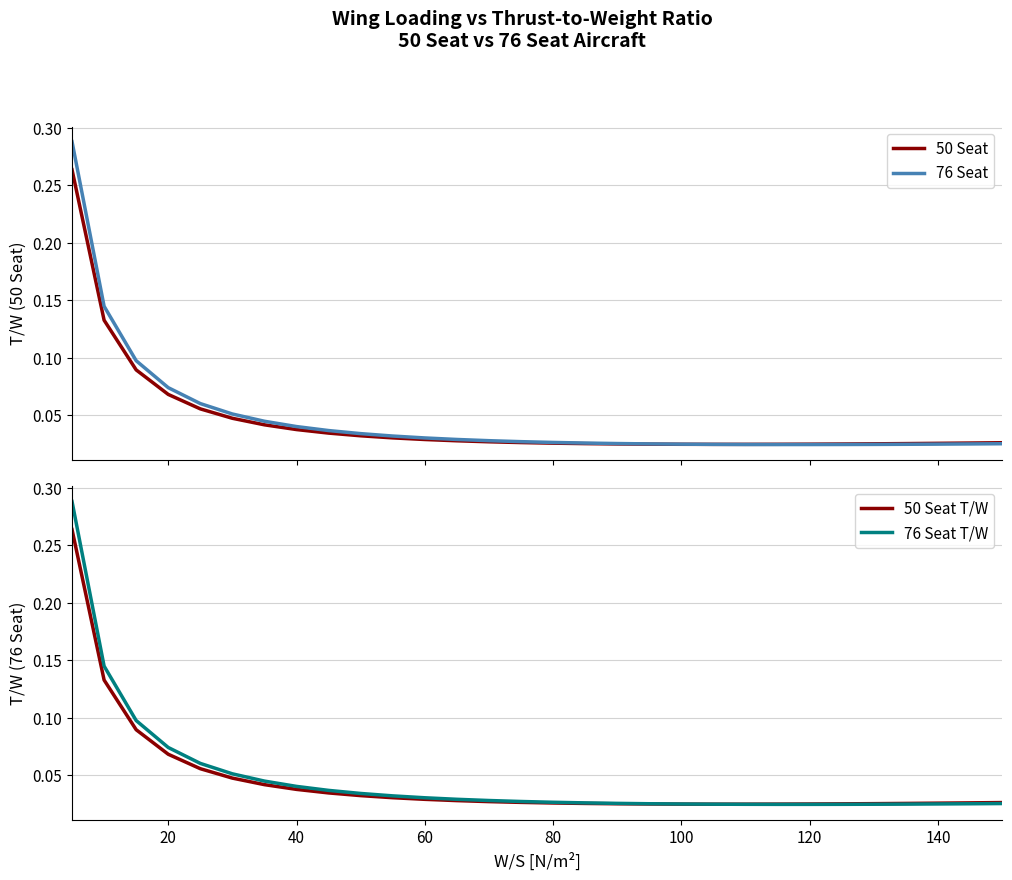

Which series has the widest spread of values?

76 Seat